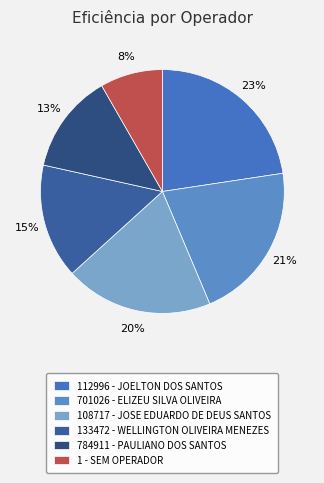

How many slices are in this pie chart?

6